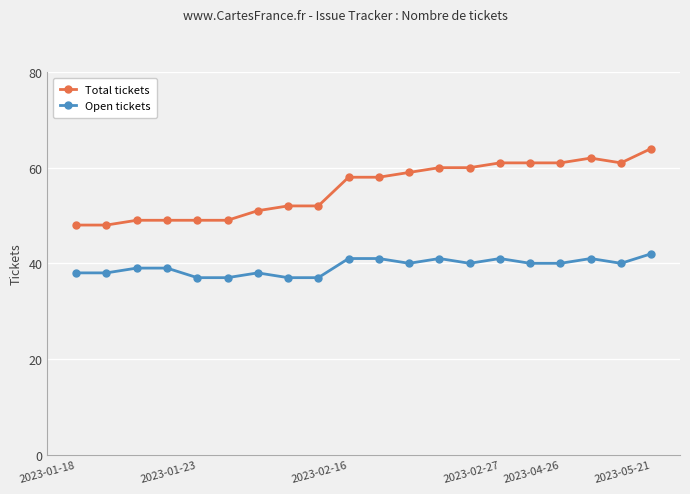

Which series has the largest total across all categories?

Total tickets